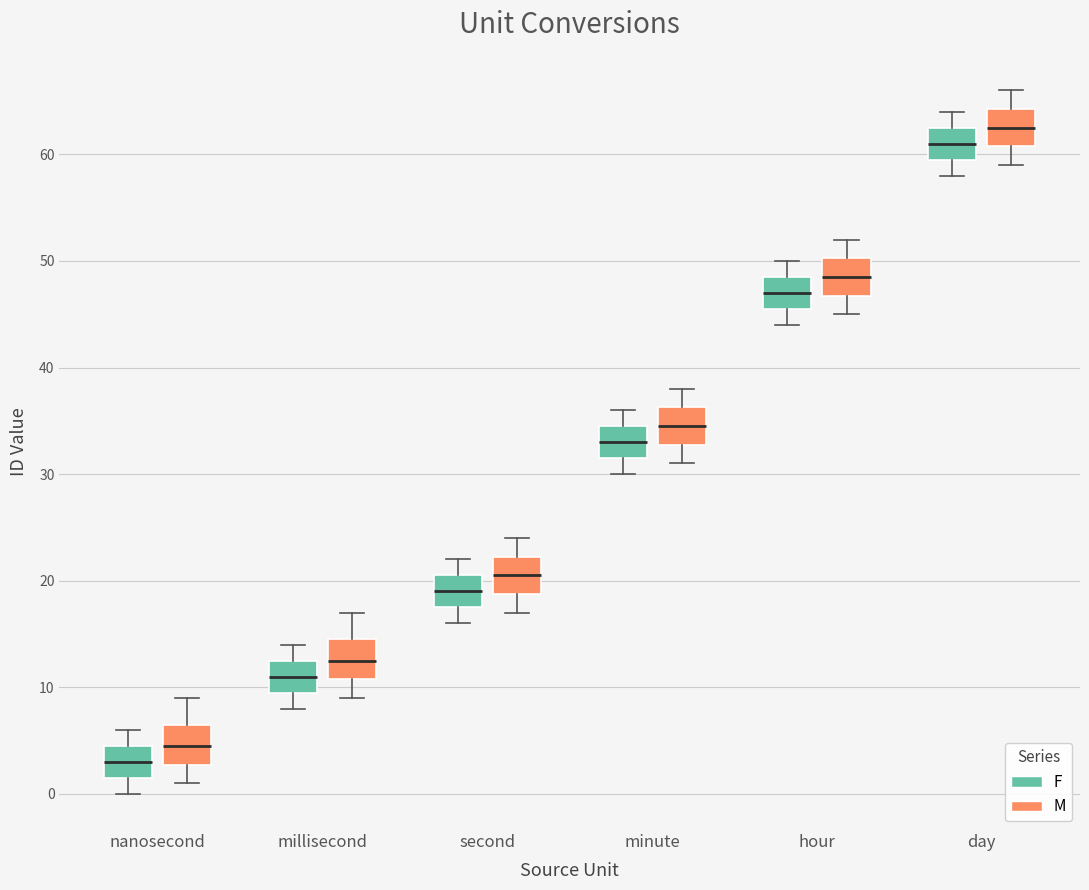

Reading left to right, read every box against the y-axis: the position of its median line, the range the box covers, and the ends of its whiskers. The values are not printed on the chart, so give them approximately, as read against the axis.

nanosecond (F): median 3, box 2 to 5, whiskers 0 to 6
nanosecond (M): median 5, box 3 to 7, whiskers 1 to 9
millisecond (F): median 11, box 10 to 13, whiskers 8 to 14
millisecond (M): median 13, box 11 to 15, whiskers 9 to 17
second (F): median 19, box 18 to 21, whiskers 16 to 22
second (M): median 21, box 19 to 22, whiskers 17 to 24
minute (F): median 33, box 32 to 35, whiskers 30 to 36
minute (M): median 35, box 33 to 36, whiskers 31 to 38
hour (F): median 47, box 46 to 49, whiskers 44 to 50
hour (M): median 49, box 47 to 50, whiskers 45 to 52
day (F): median 61, box 60 to 63, whiskers 58 to 64
day (M): median 63, box 61 to 64, whiskers 59 to 66